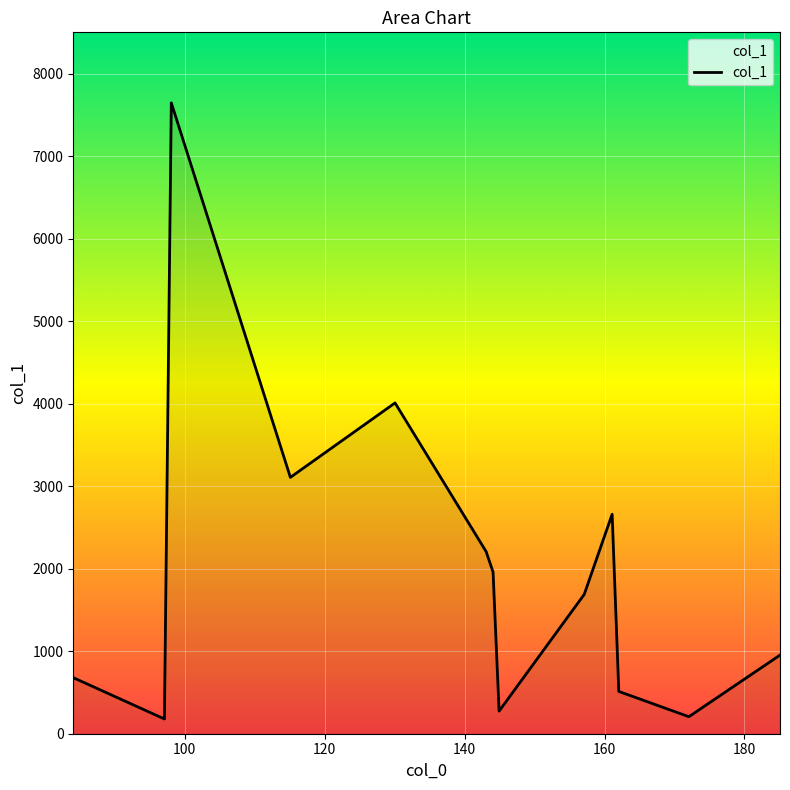

How many lines are shown in the chart?

1